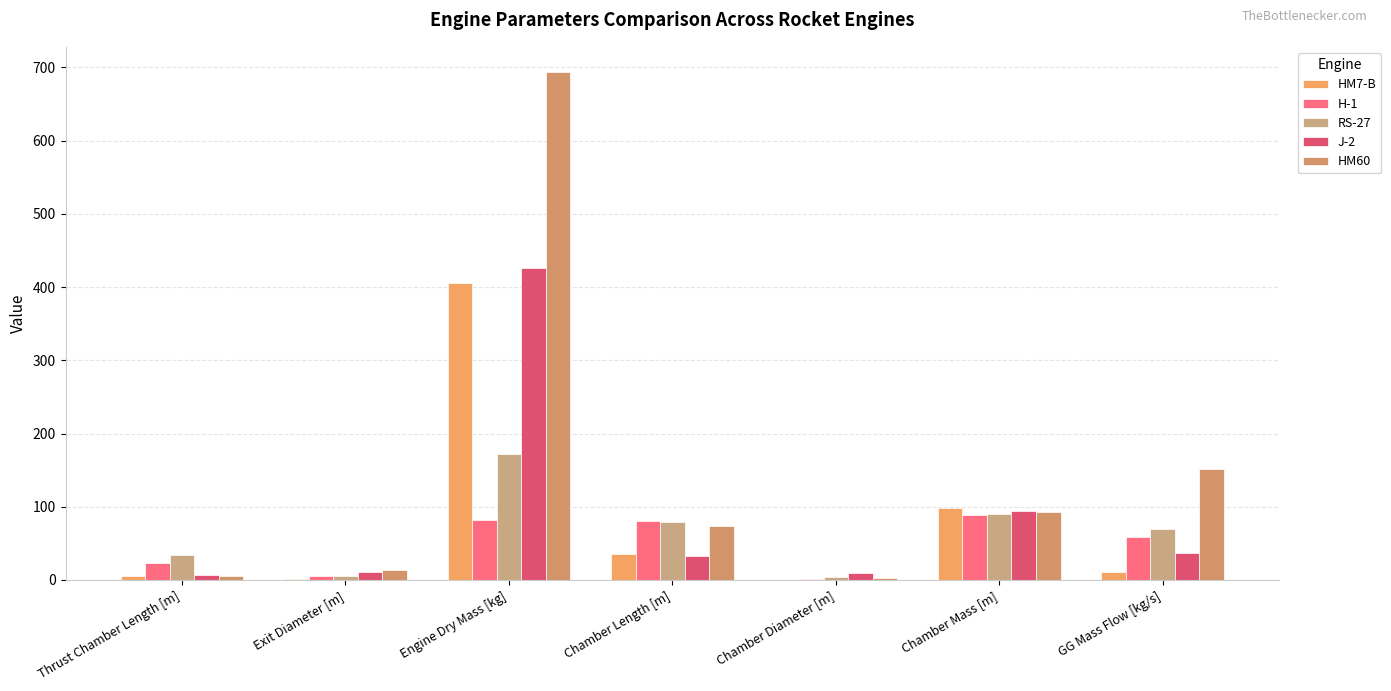

How many categories are shown in the chart?

7